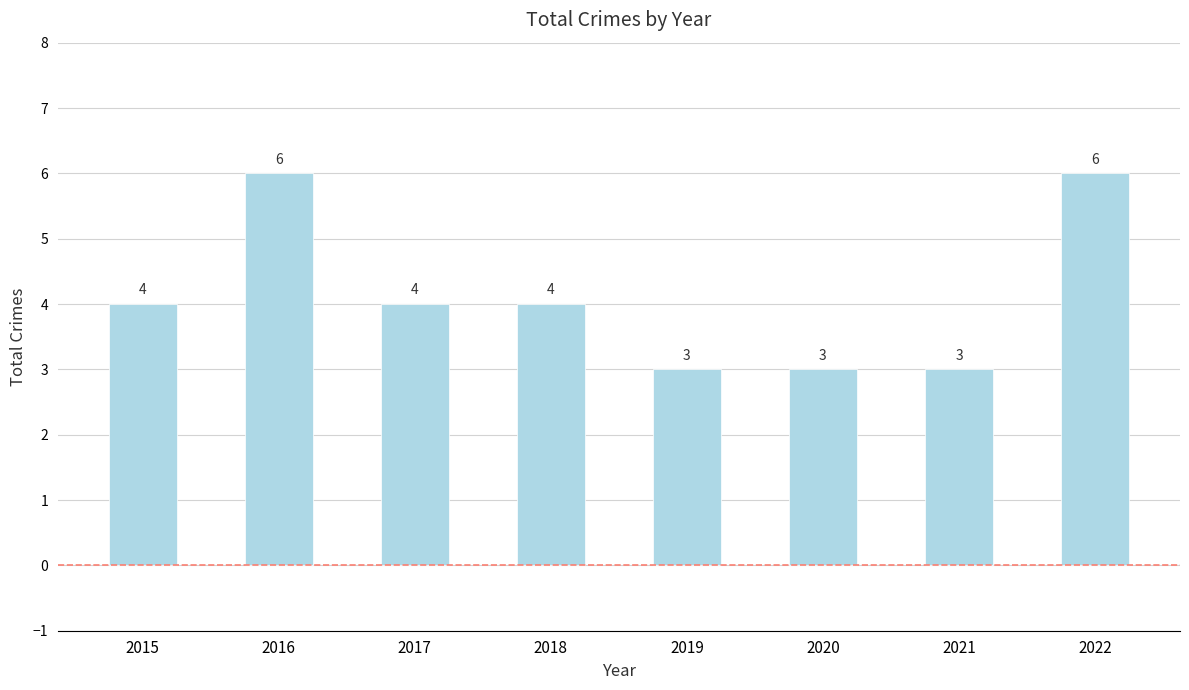

Reading left to right, what are all the values shown in this chart?

4	6	4	4	3	3	3	6